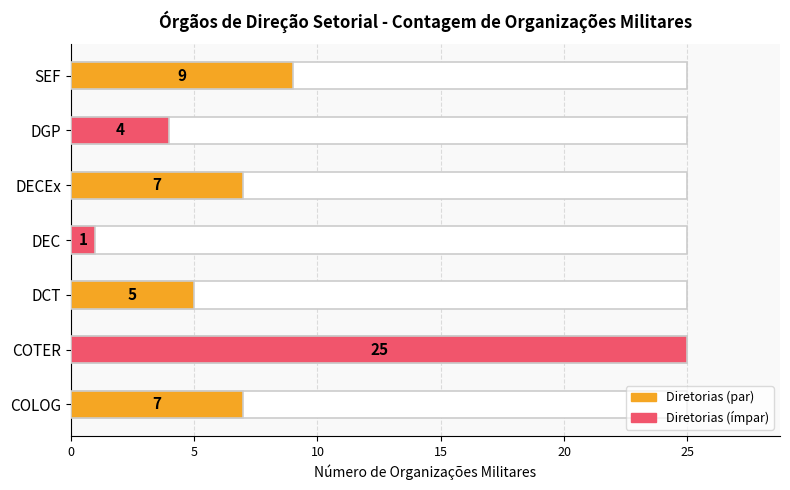

What is the average value?

8